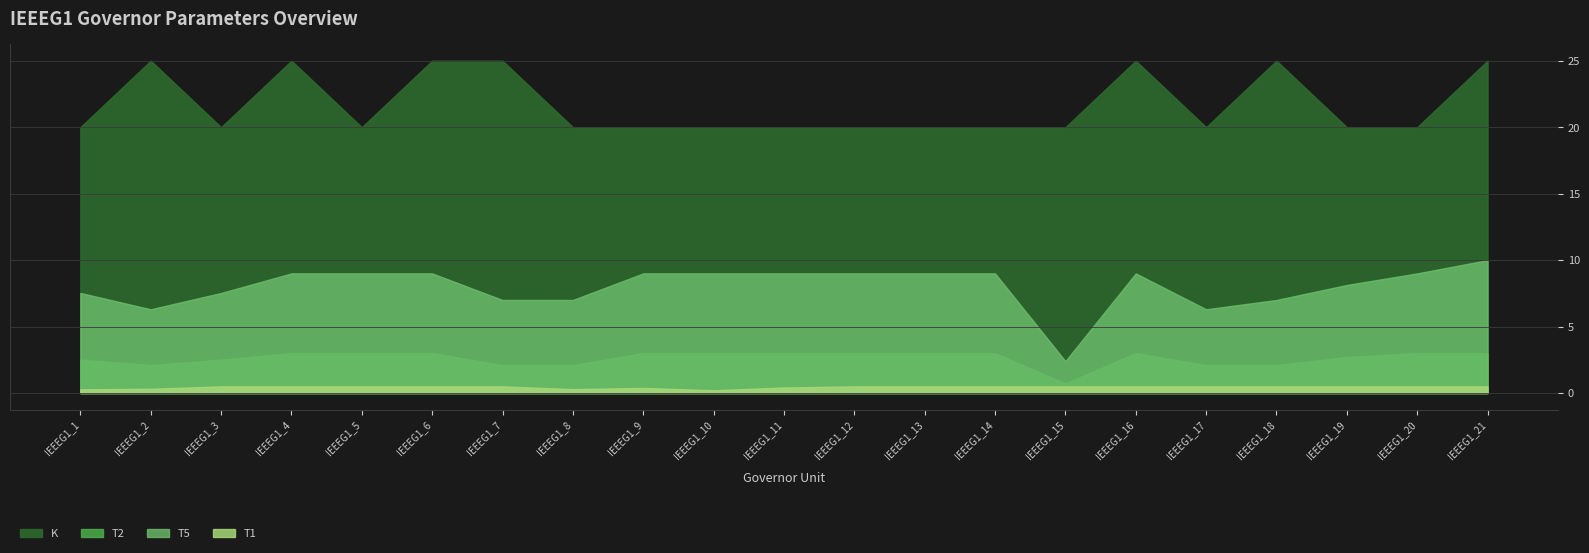

At how many categories does at least one series exceed 4?

21